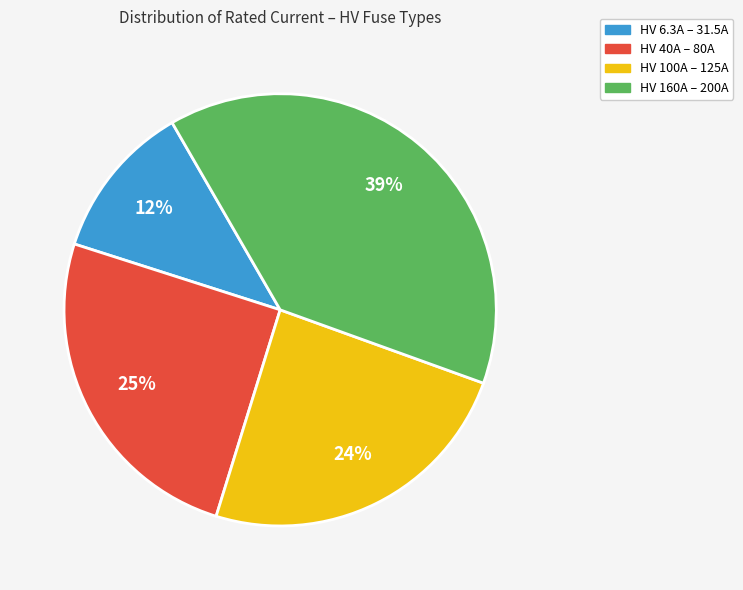

Is there a majority slice in this chart?

No